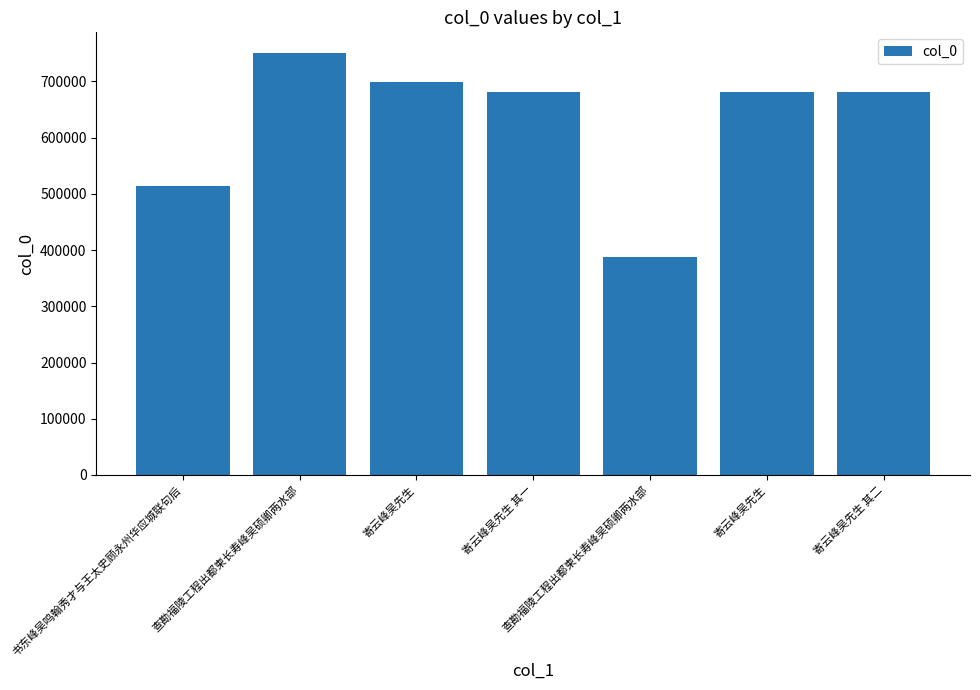

Where does the data first go above 681119?

查勘福陵工程出都柬长寿峰吴硕卿两水部